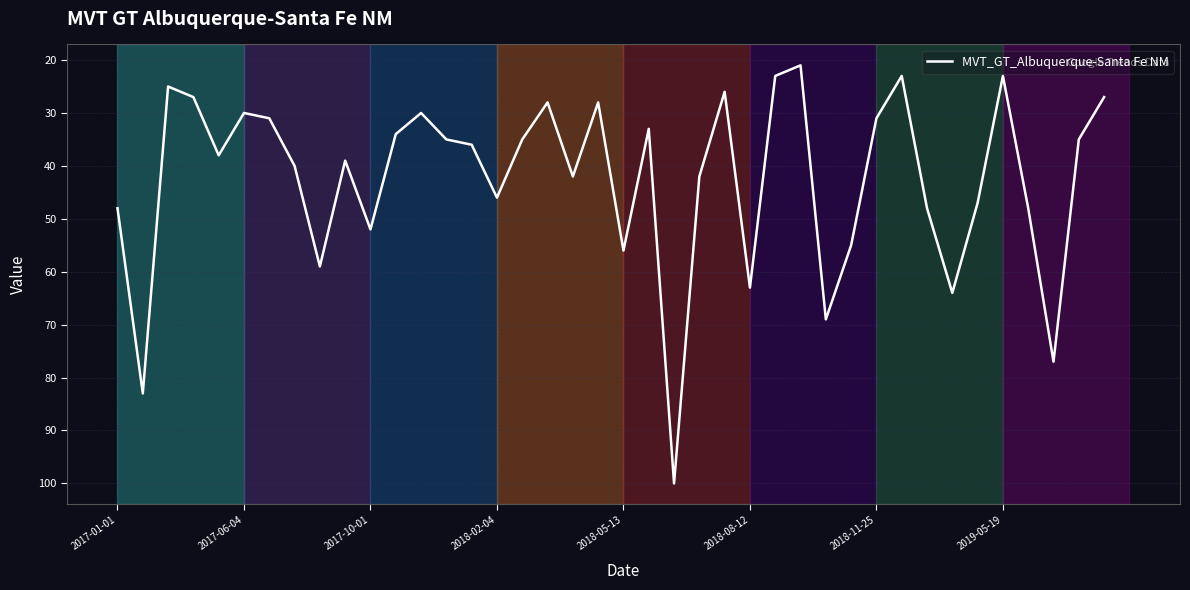

What is the greatest value displayed?

100